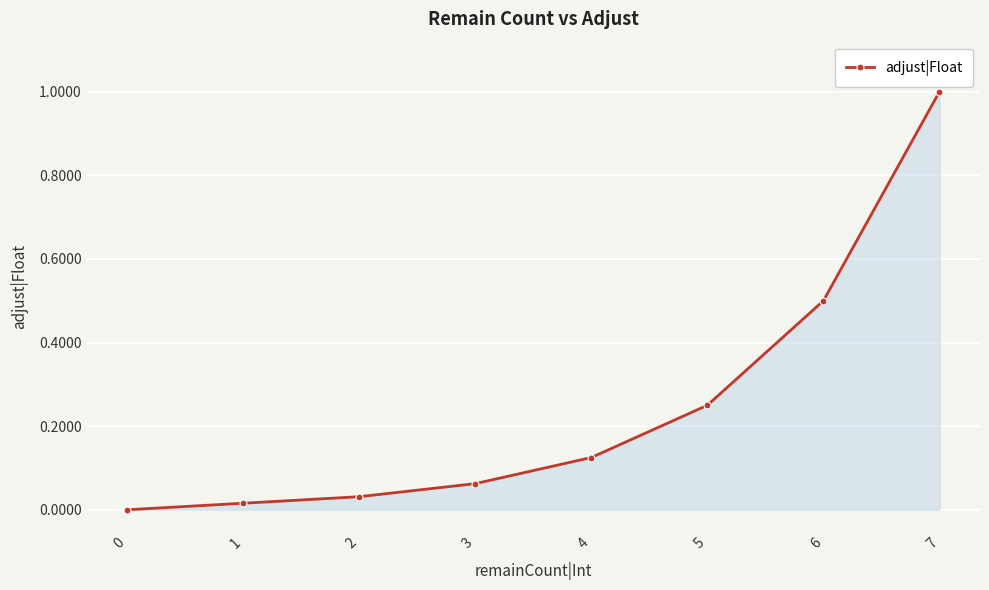

What is the value of the 5th point from the left?

0.1